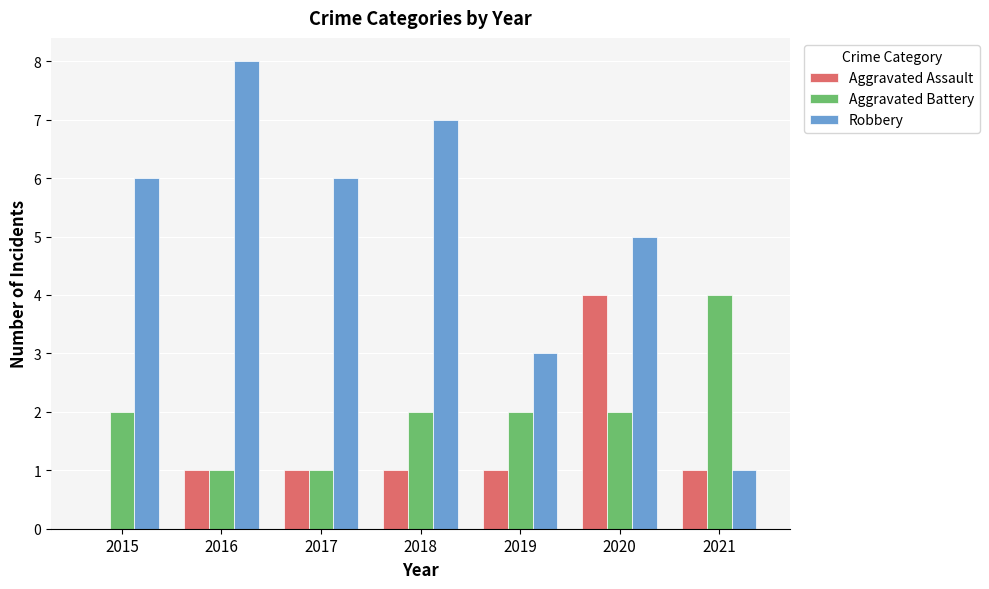

At which category is the sum across all series the highest?

2020